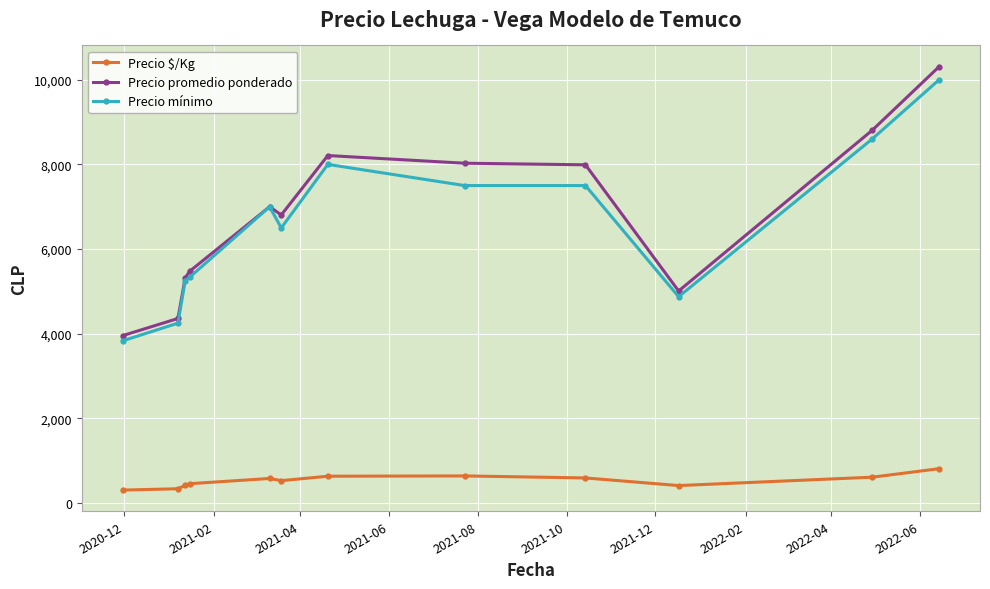

What is the lowest value of the Precio promedio ponderado series?

3956